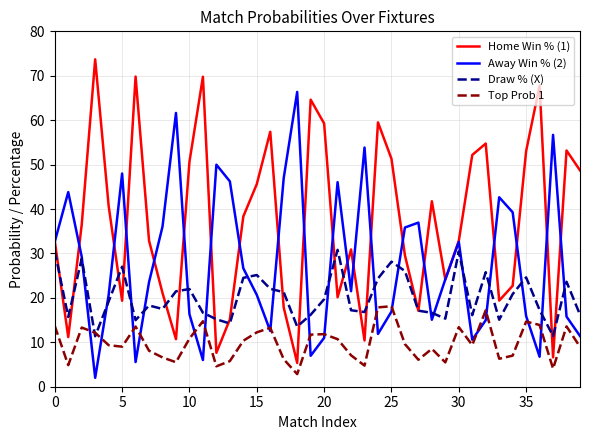

Rank the series by their average value, from lowest to highest.

Top Prob 1, Draw % (X), Away Win % (2), Home Win % (1)